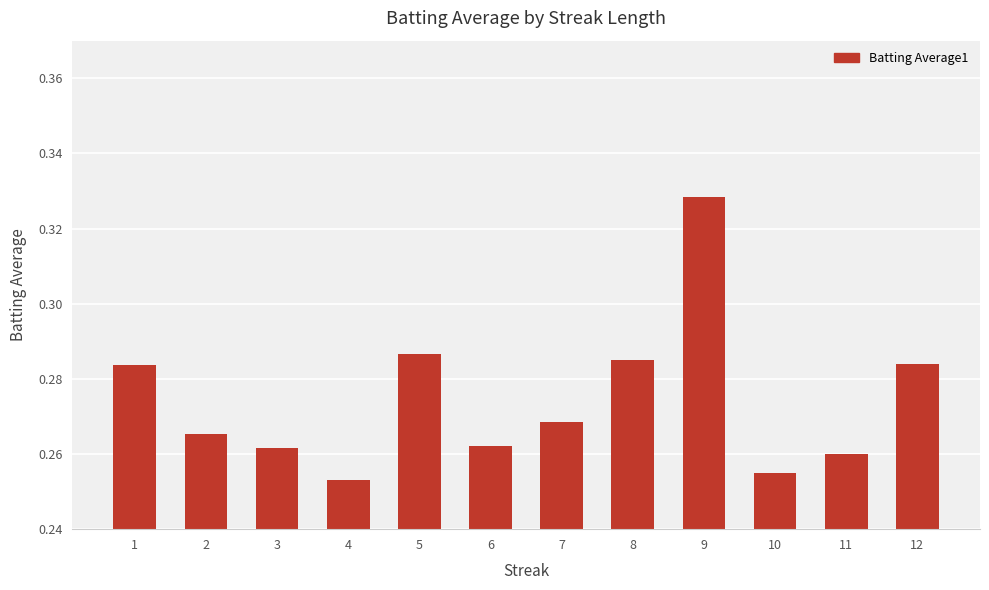

What is the sum of the values at 3 and 12?

0.5